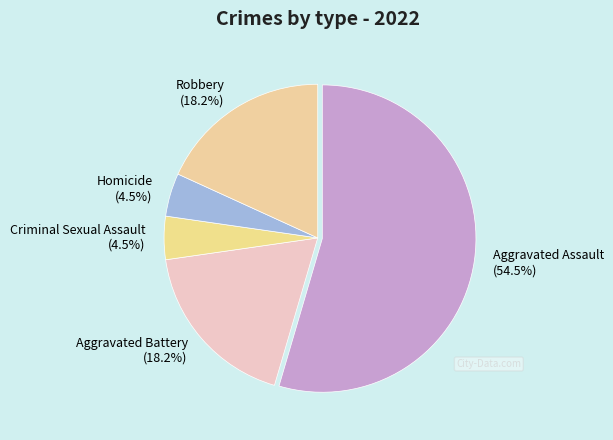

What portion of the pie excludes Aggravated Battery (18.2%)?

81.8%